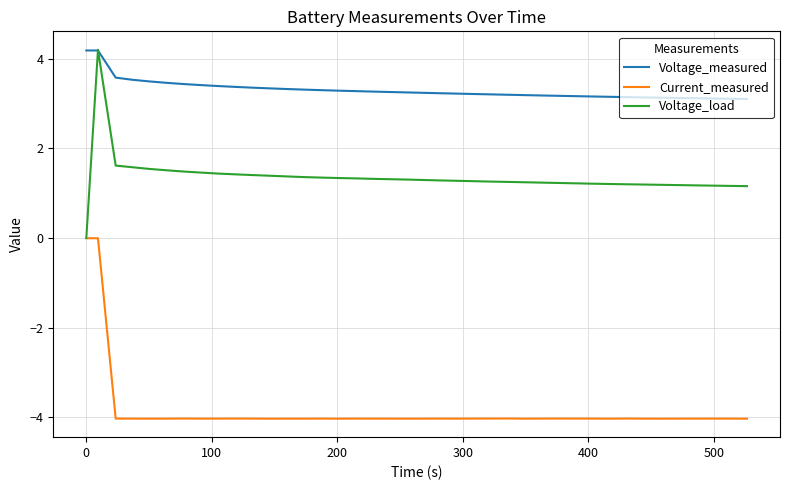

What are all the series names shown in the legend?

Voltage_measured, Current_measured, Voltage_load